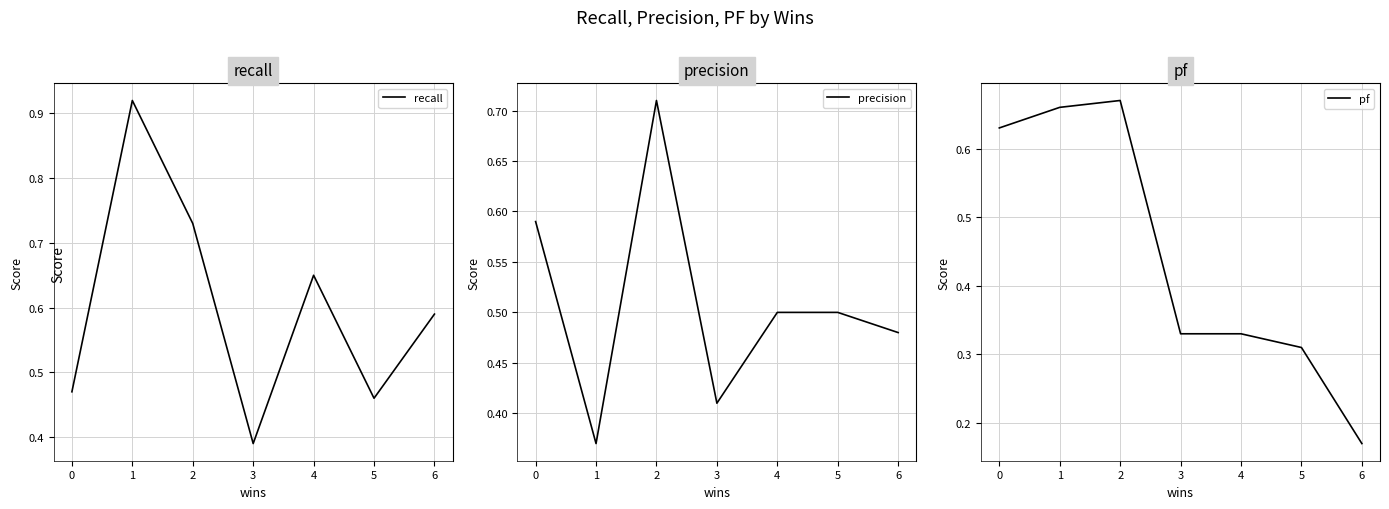

Where is the first local minimum for precision?

1